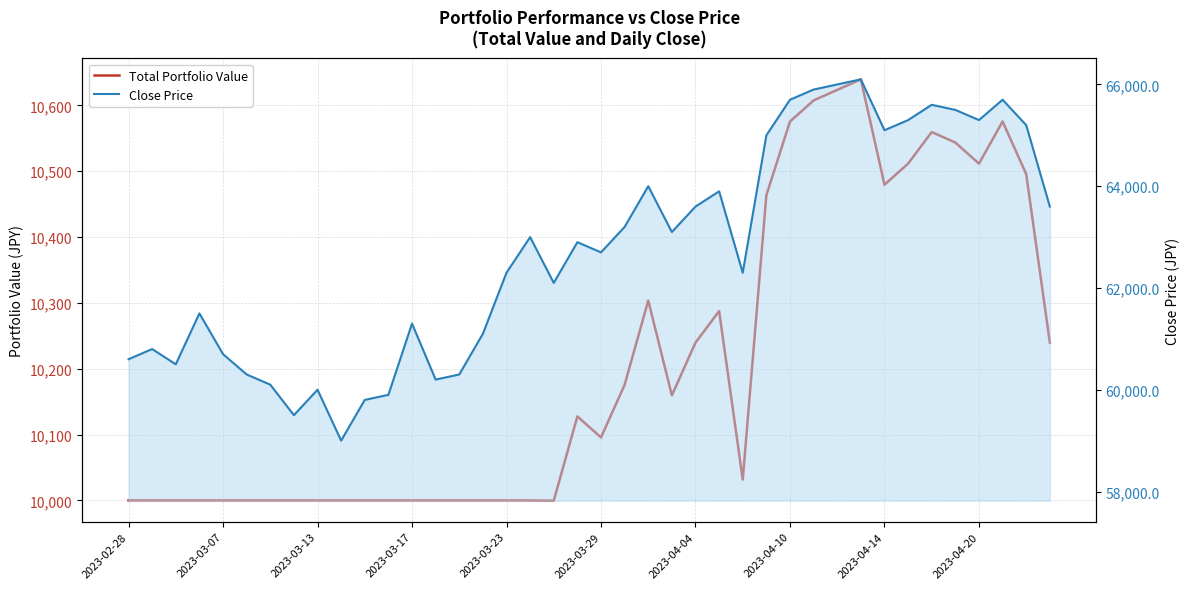

What is the maximum value shown in the chart?

66100.0